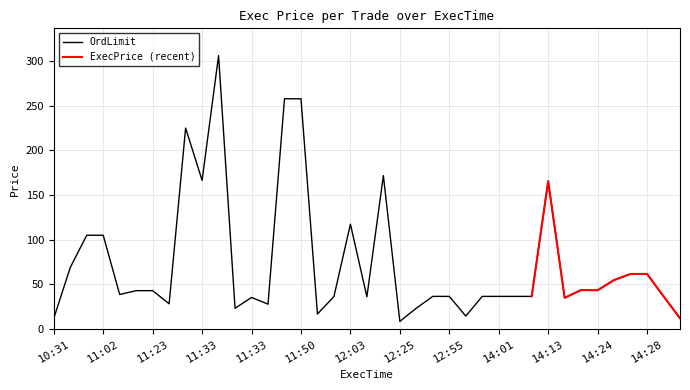

What is the difference between the values at 11:20 and 14:23?

0.7